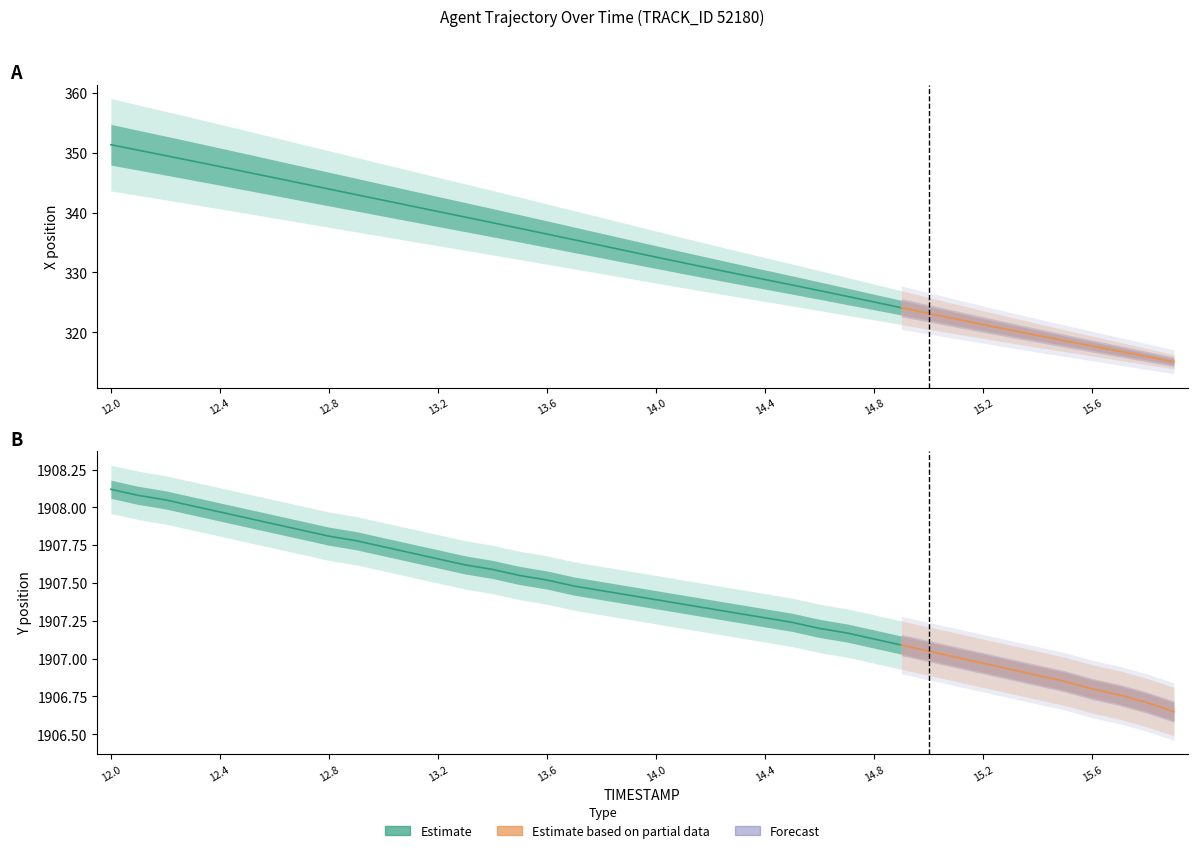

What is the sum of the X values at 12.9 and 14.5?

670.9